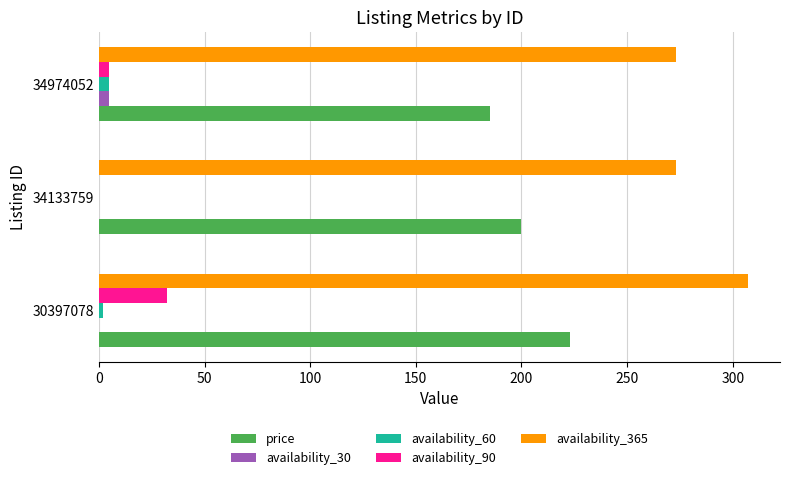

The value of price at 34133759 is 265. True or false?

False